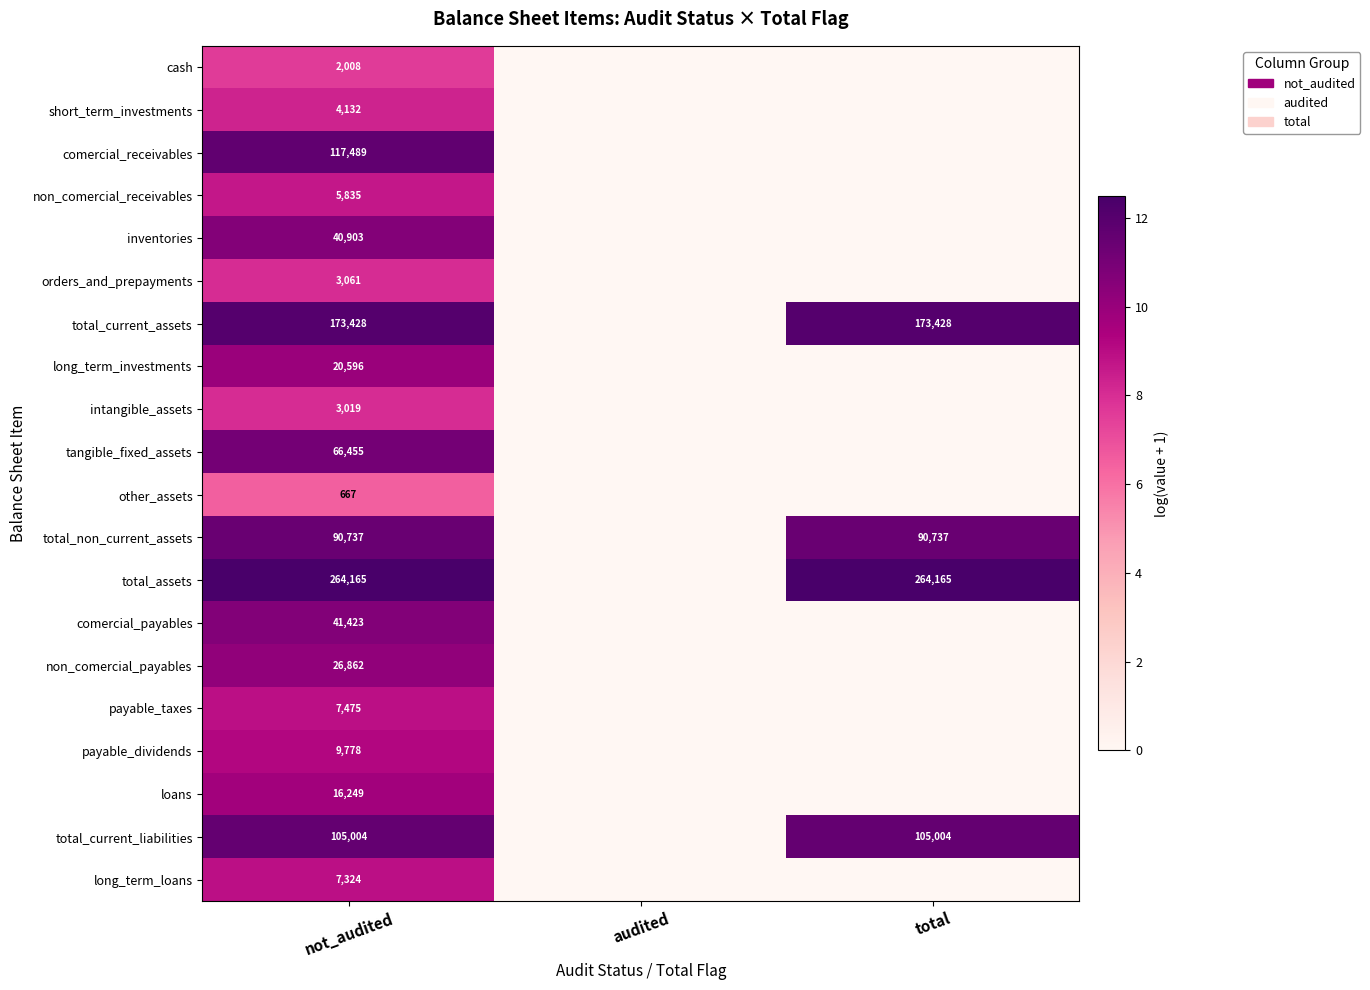

Which series changed the most between audited and total?

total_assets